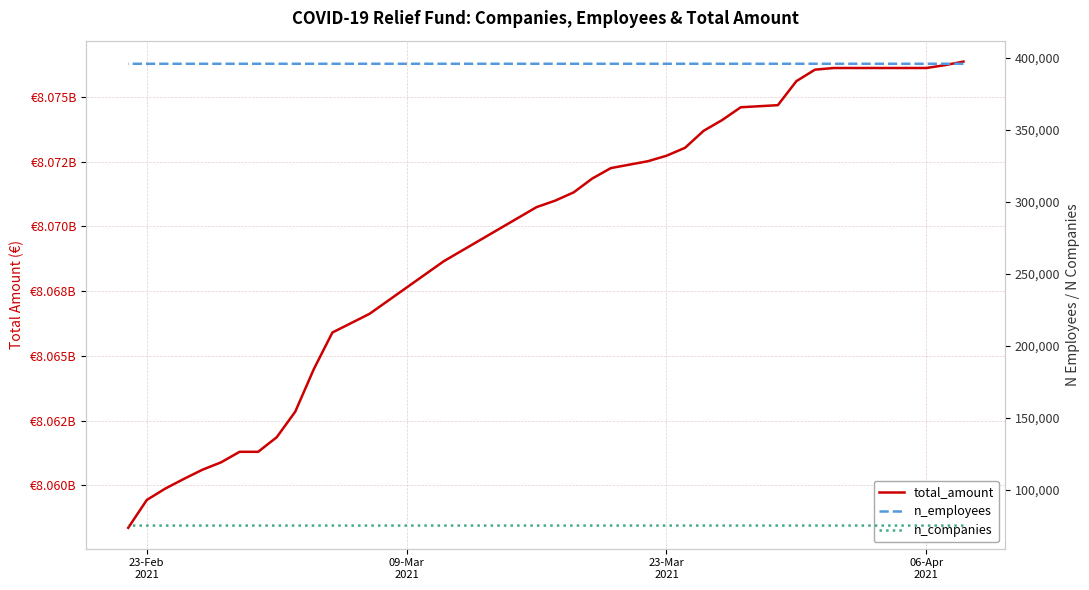

True or false: n_employees and n_companies intersect in this chart.

False